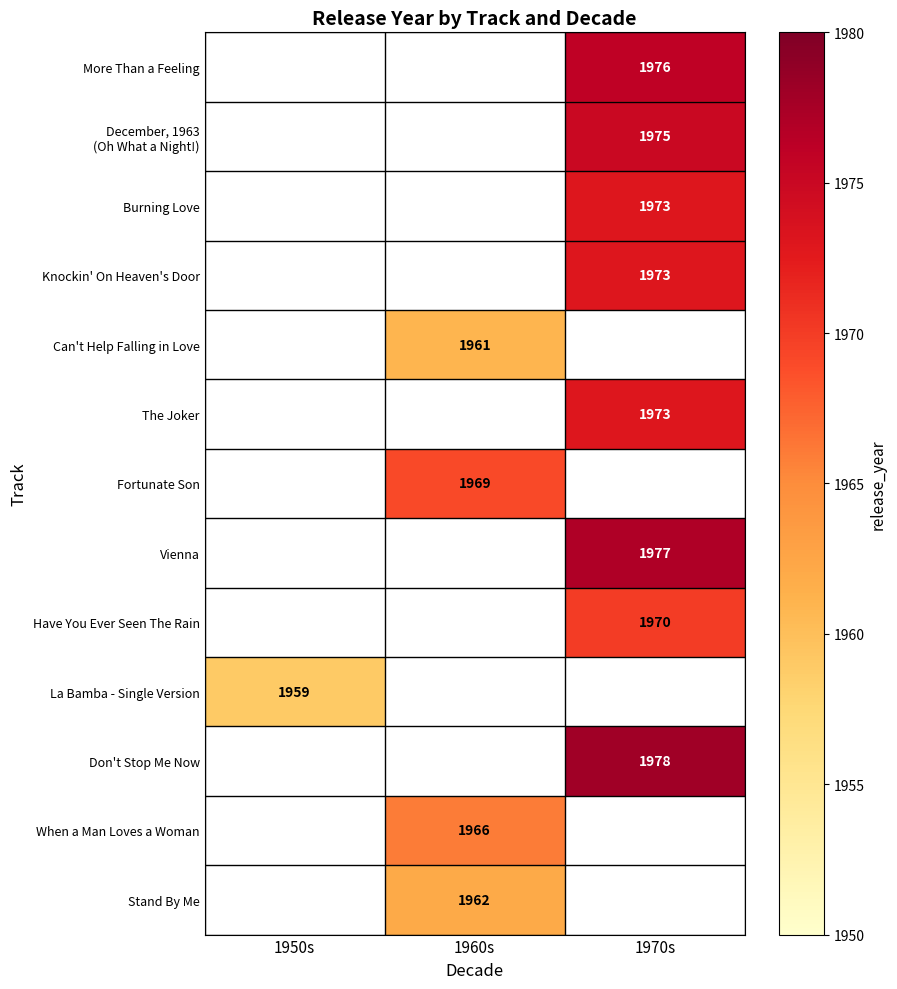

Which category has the highest value across all series?

1970s